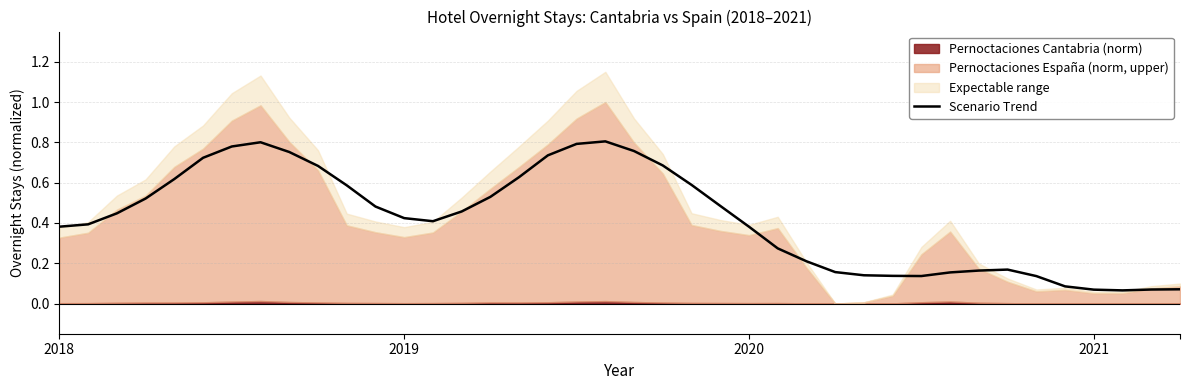

Rank the categories by value from highest to lowest.

19, 7, 18, 6, 20, 8, 17, 5, 21, 9, 16, 4, 22, 10, 15, 2021, 23, 11, 14, 2020, 12, 13, 2019, 2018, 24, 25, 26, 33, 32, 27, 31, 28, 29, 30, 34, 35, 39, 38, 36, 37